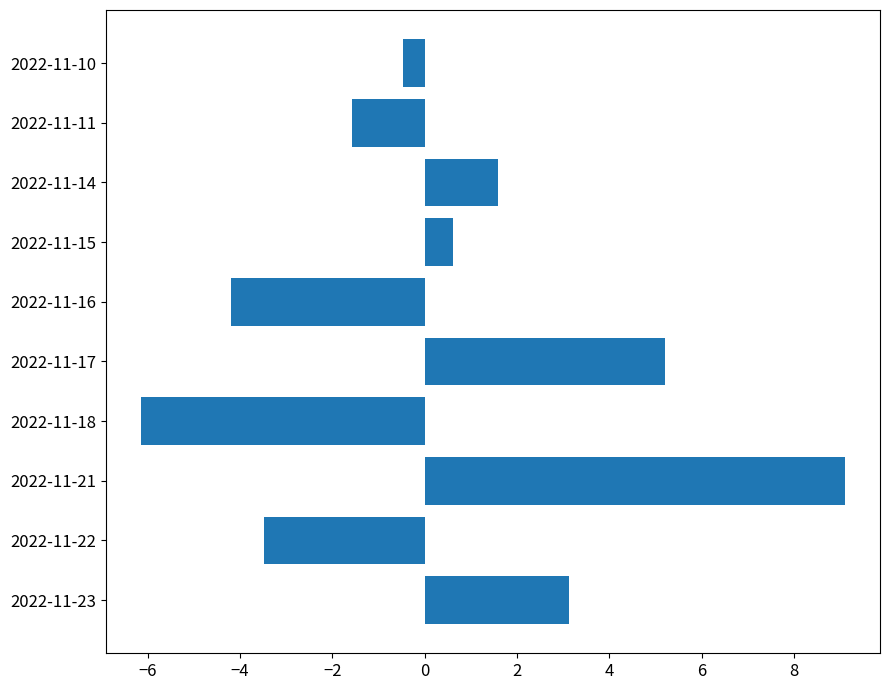

Reading top to bottom, transcribe all the data shown in this chart.

2022-11-10=-0.5	2022-11-11=-1.6	2022-11-14=1.6	2022-11-15=0.6	2022-11-16=-4.2	2022-11-17=5.2	2022-11-18=-6.1	2022-11-21=9.1	2022-11-22=-3.5	2022-11-23=3.1